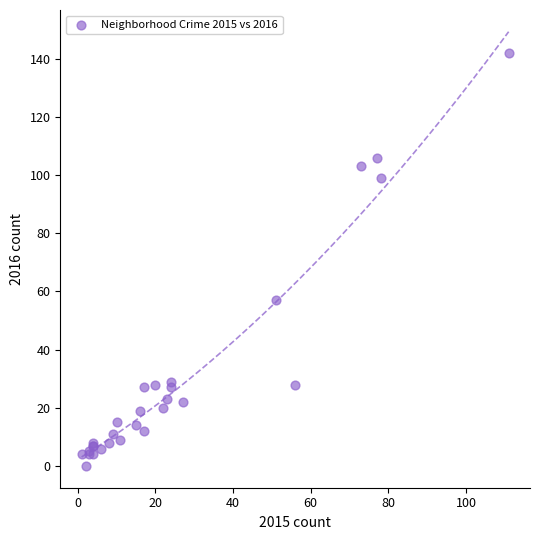

What Y value in the scatter plot is closest to 71?

57